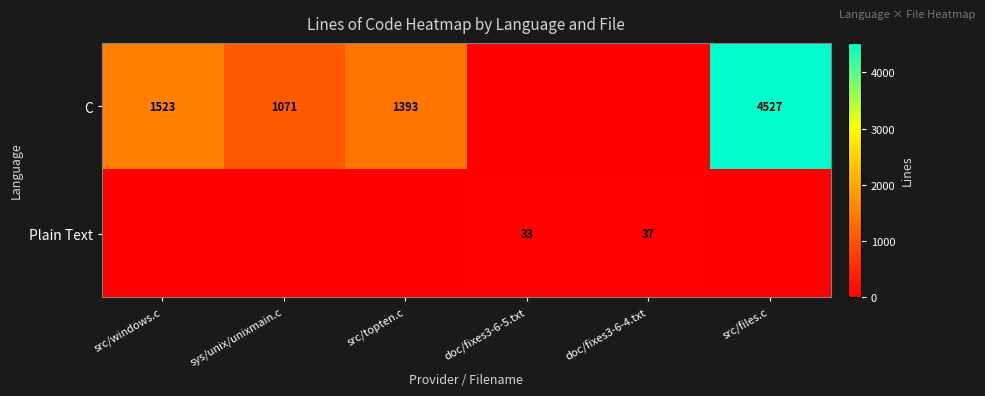

The C series shows 659 at src/windows.c. True or false?

False